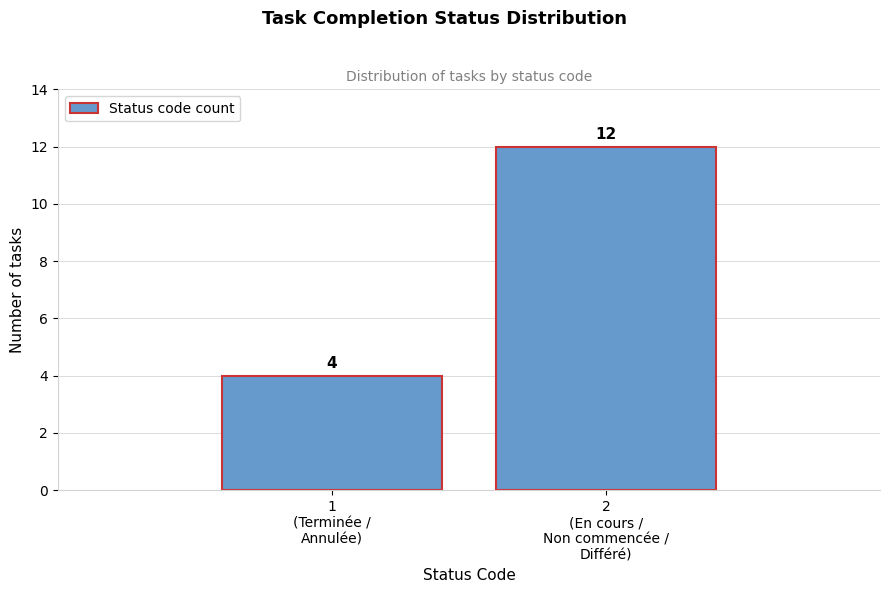

Reading left to right, extract all data points from this chart.

4	12